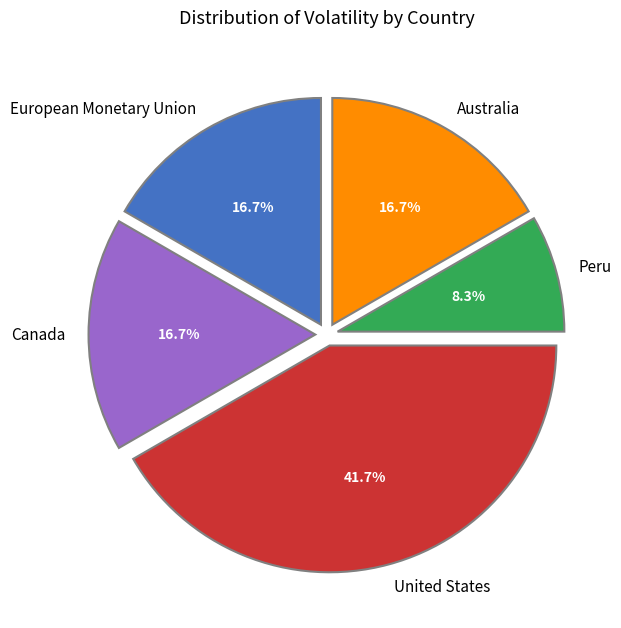

What percentage is the United States slice, to the nearest percent?

42%